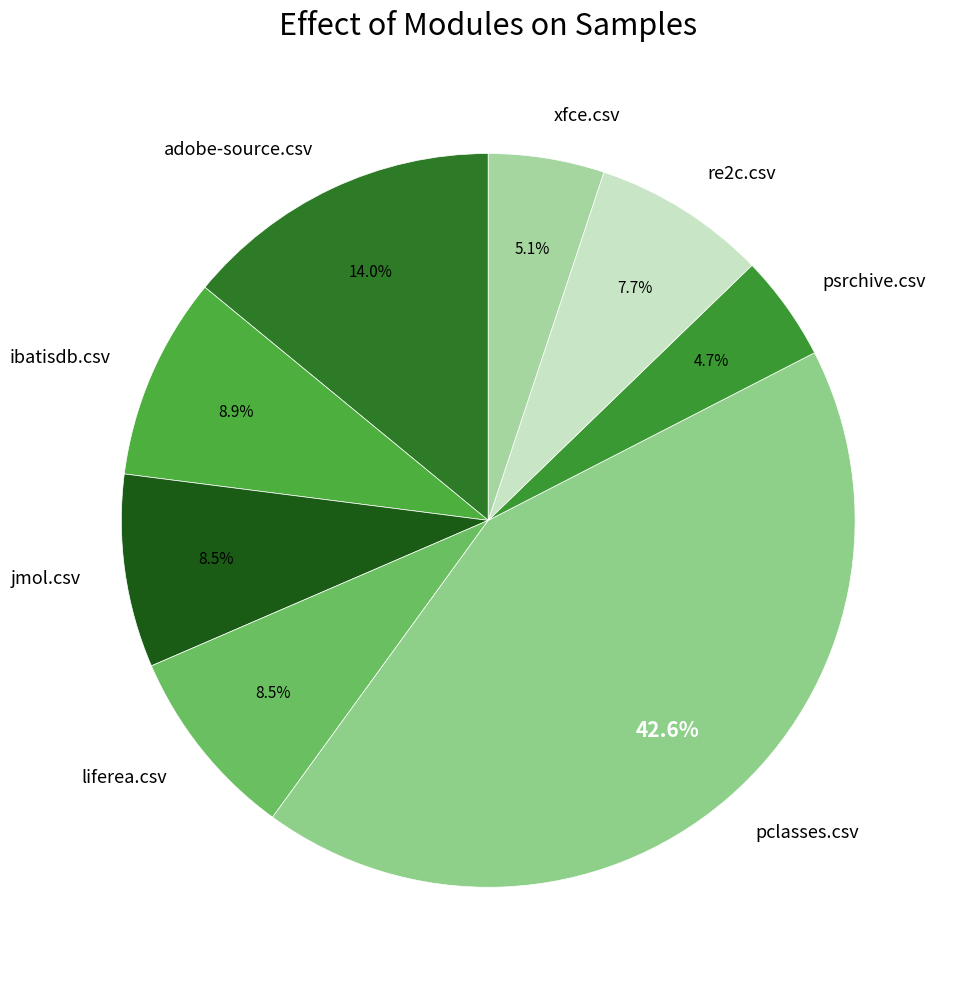

Count the number of slices in the pie.

8